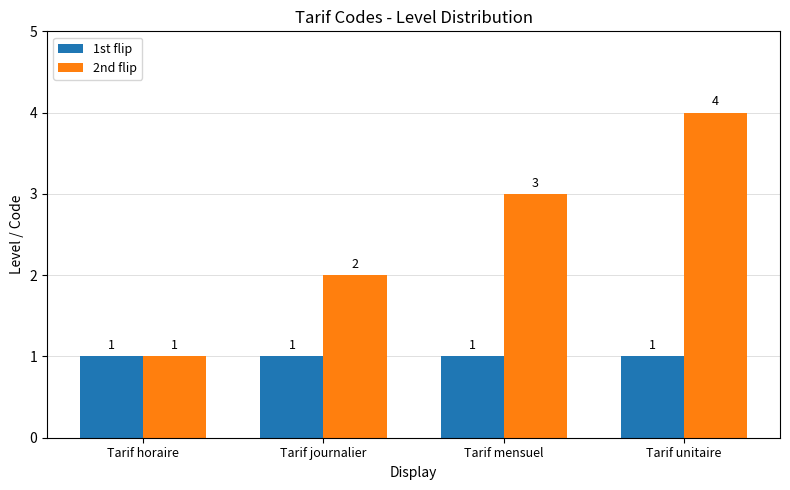

Reading left to right, list all the values displayed in this chart.

1st flip: 1	1	1	1
2nd flip: 1	2	3	4